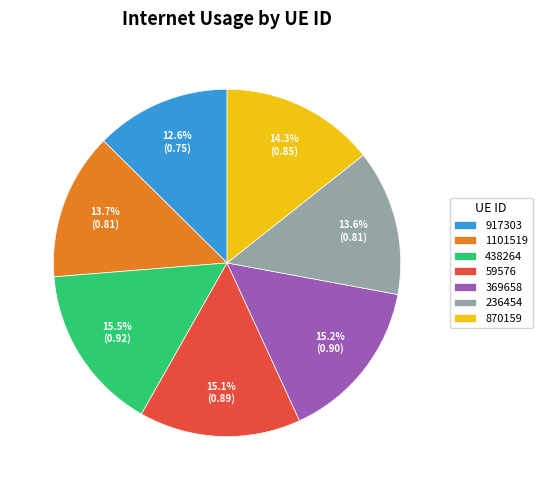

Count the number of slices in the pie.

7